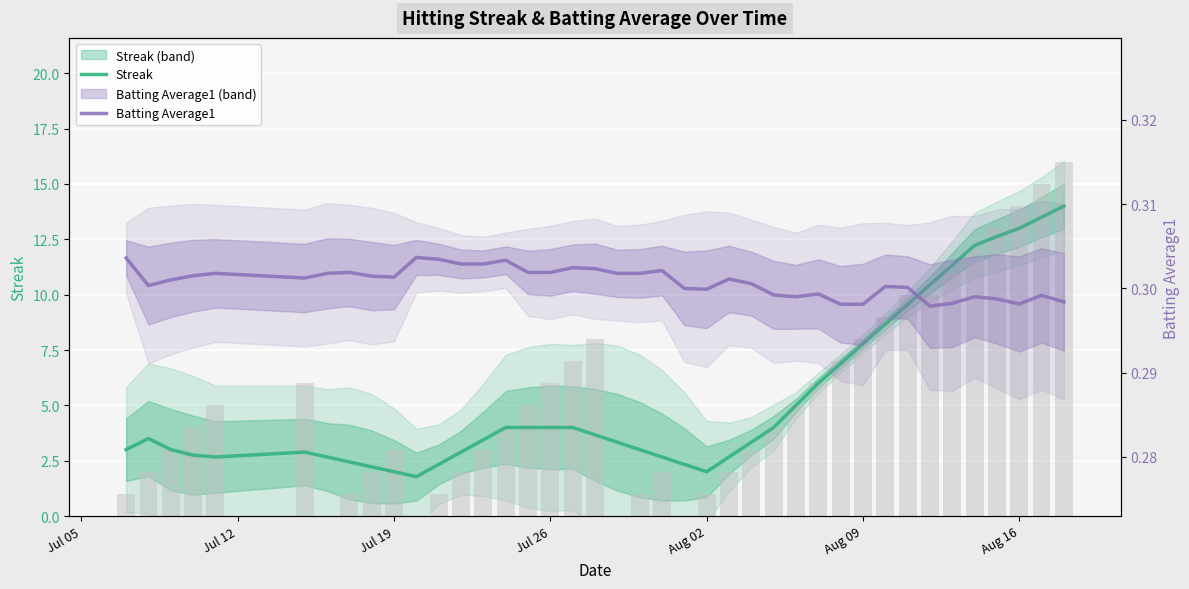

Reading right to left, transcribe all the data shown in this chart.

Streak: 14.0	13.5	13.0	12.6	12.2	11.3	10.4	9.6	8.7	7.8	6.9	6.0	5.0	4.0	3.3	2.7	2.0	2.3	2.7	3.0	3.3	3.7	4.0	4.0	4.0	4.0	3.4	2.9	2.3	1.8	2.0	2.2	2.4	2.7	2.9	2.7	2.8	3.0	3.5	3.0
Batting Average1: 0.3	0.3	0.3	0.3	0.3	0.3	0.3	0.3	0.3	0.3	0.3	0.3	0.3	0.3	0.3	0.3	0.3	0.3	0.3	0.3	0.3	0.3	0.3	0.3	0.3	0.3	0.3	0.3	0.3	0.3	0.3	0.3	0.3	0.3	0.3	0.3	0.3	0.3	0.3	0.3